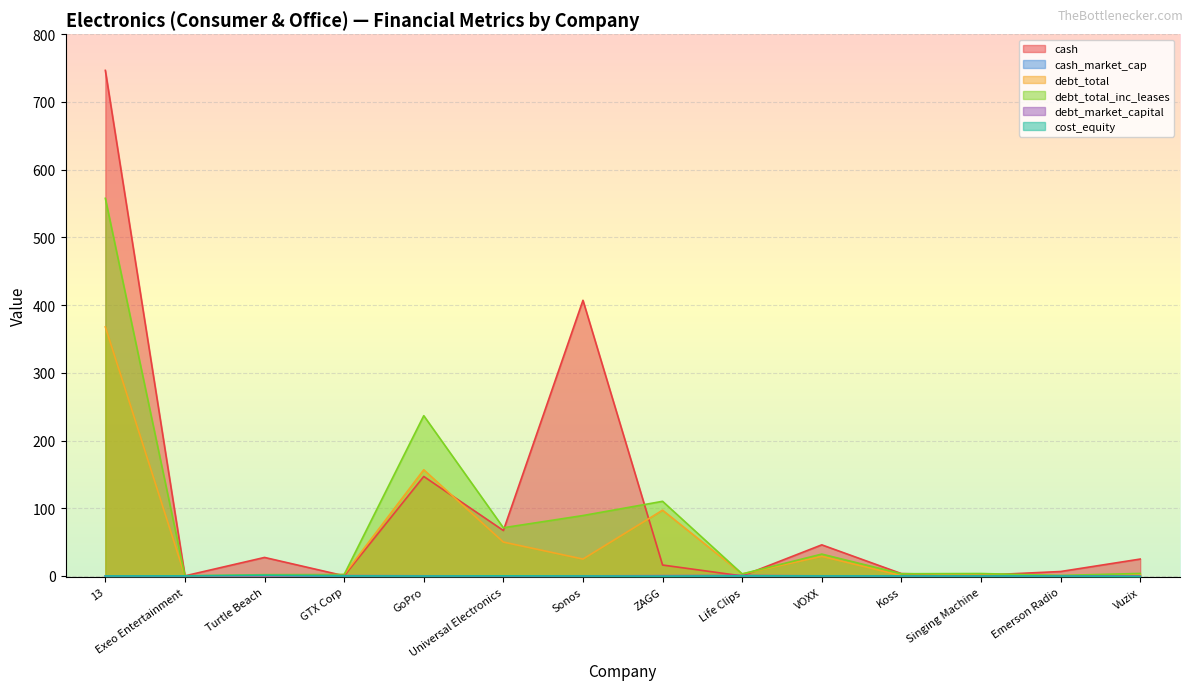

True or false: cash_market_cap has a value of 0.1 at ZAGG.

True